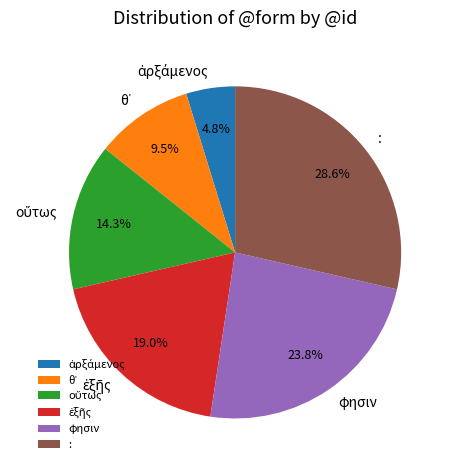

How much of the chart is everything except φησιν?

76.2%